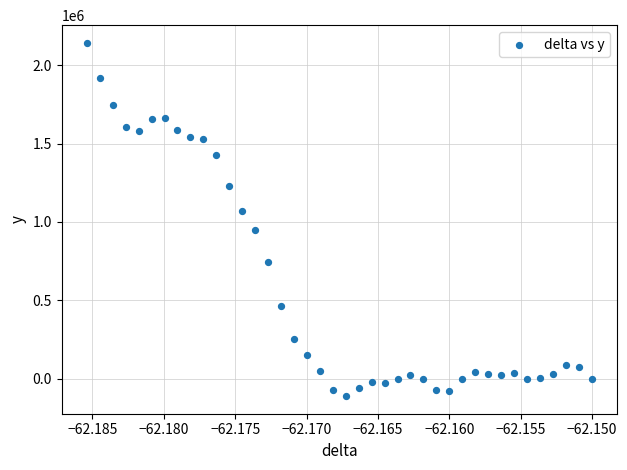

What is the range of Y values (max minus min)?

2253352.8